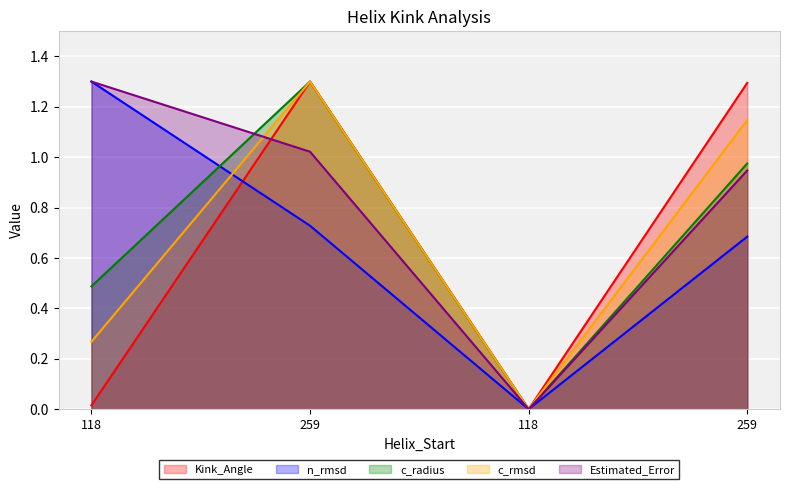

What are all the series names shown in the legend?

Kink_Angle, n_rmsd, c_radius, c_rmsd, Estimated_Error